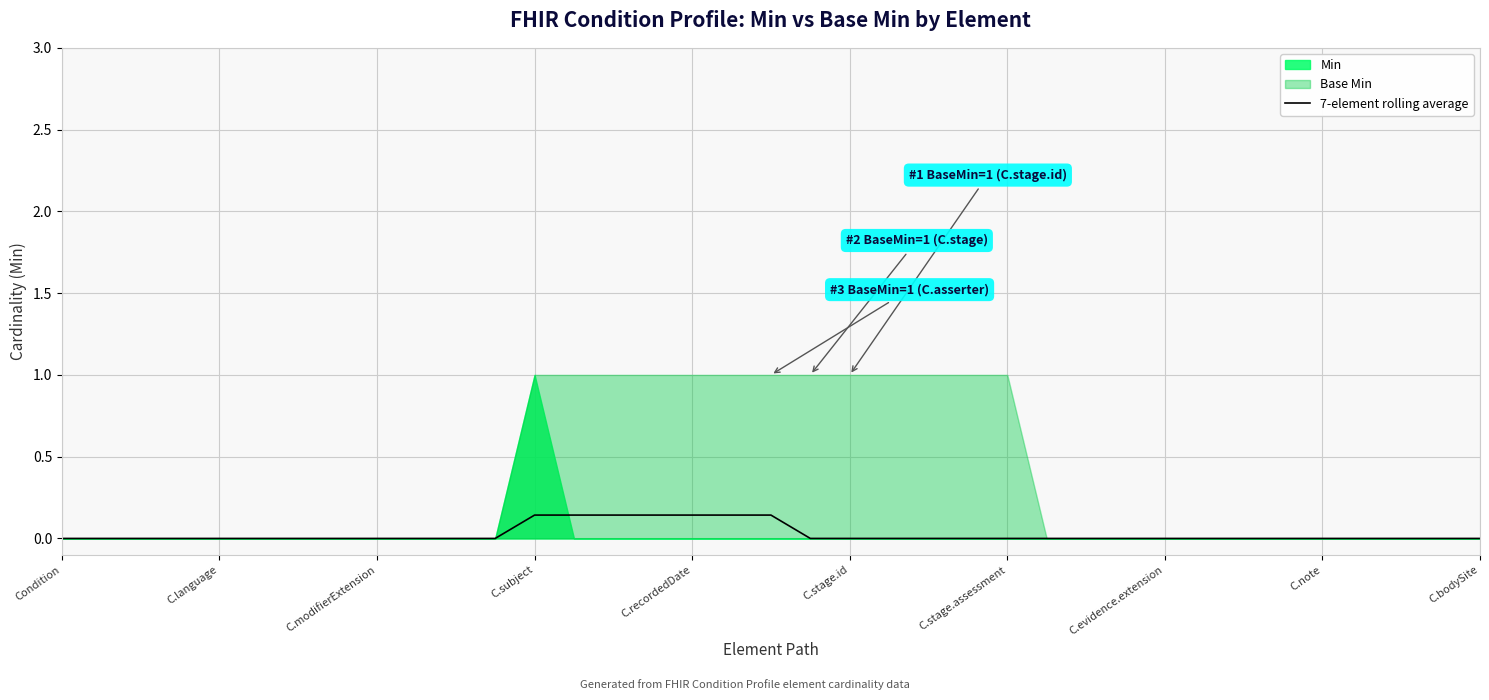

True or false: the data shows -0.0 at Condition.

False